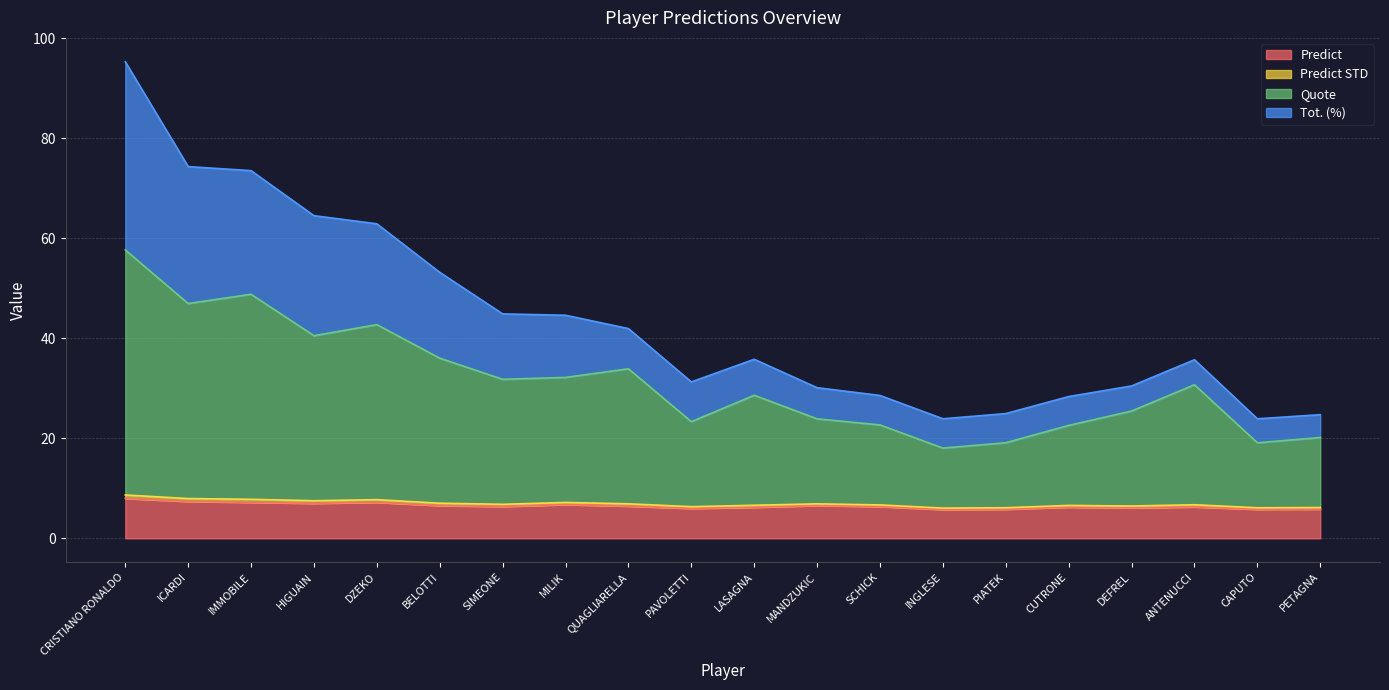

Does the chart have visible grid lines?

Yes